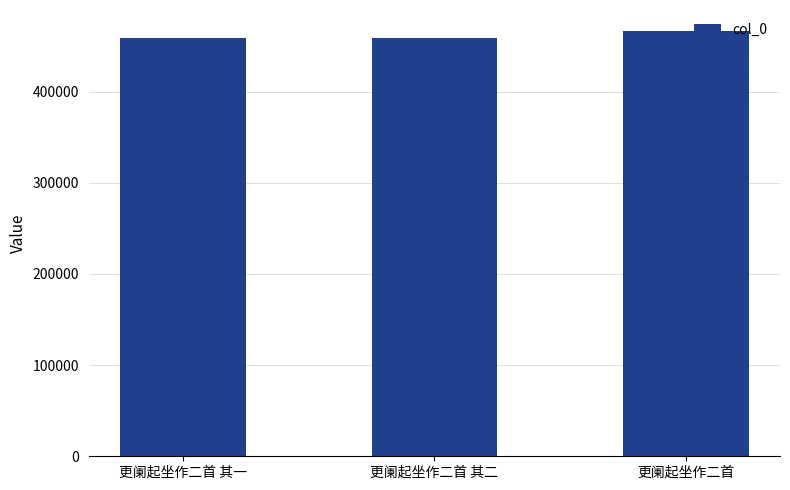

The chart shows a value of 154787 at 更阑起坐作二首 其一. True or false?

False